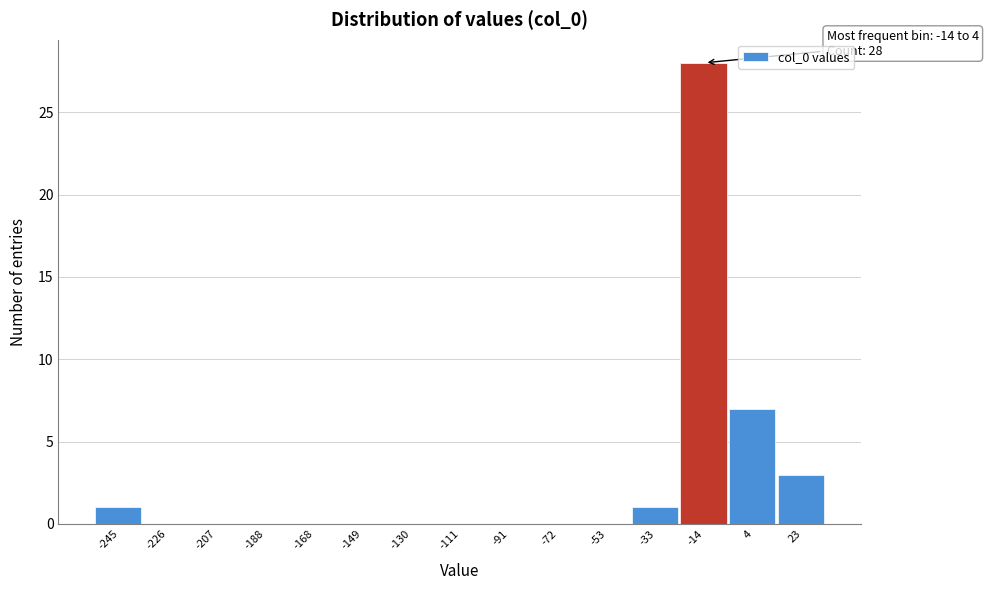

Reading left to right, what are all the values shown in this chart?

-245=1	-226=0	-207=0	-188=0	-168=0	-149=0	-130=0	-111=0	-91=0	-72=0	-53=0	-33=1	-14=28	4=7	23=3